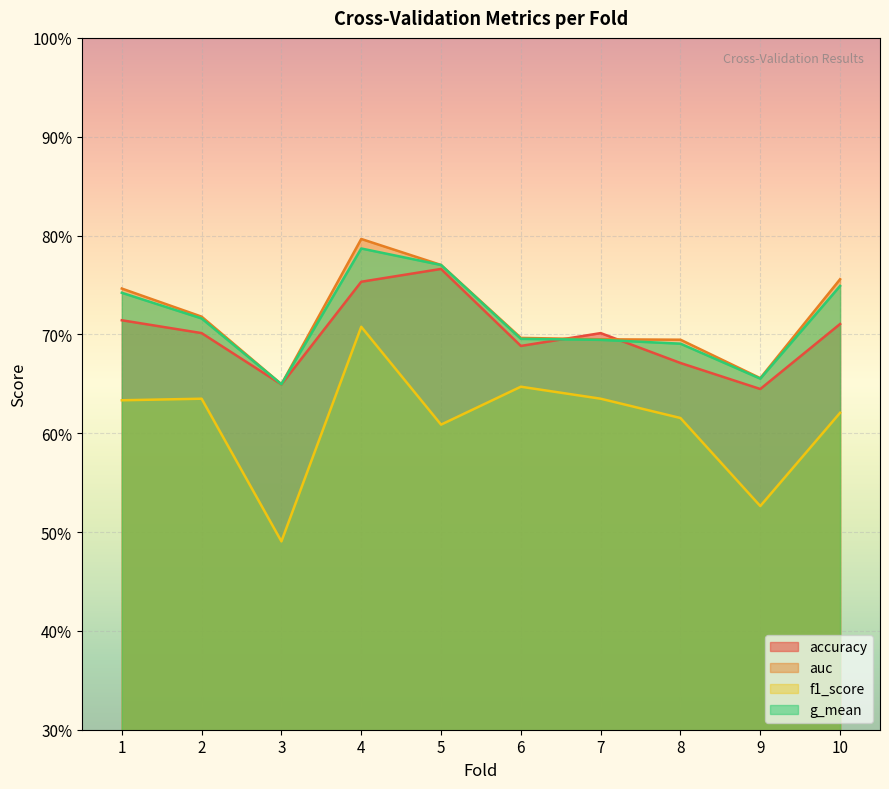

What is the spread (max minus min) of values at 2?

0.1